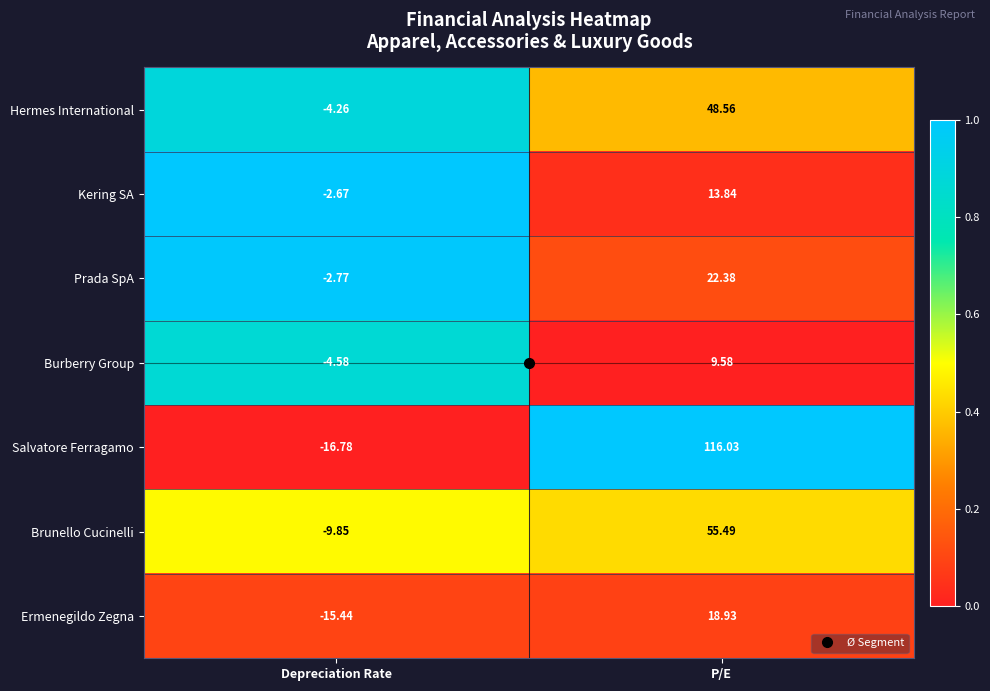

Is the value of Burberry Group at Depreciation Rate greater than the value of Ermenegildo Zegna at P/E?

No